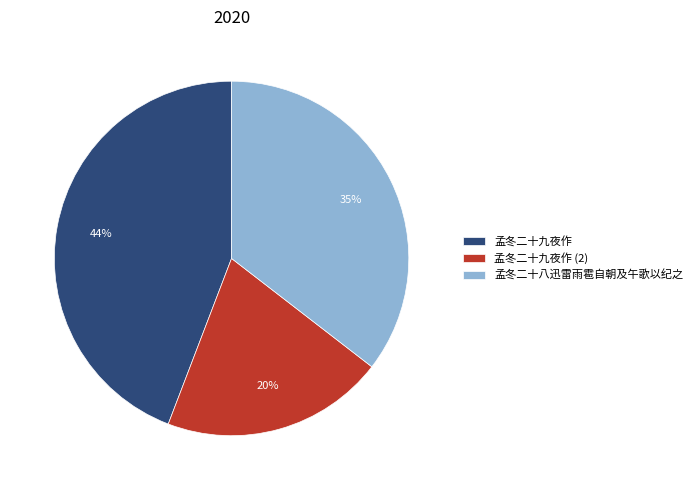

To the nearest percent, what is the difference between the 孟冬二十九夜作 and 孟冬二十九夜作 (2) slice percentages?

24%